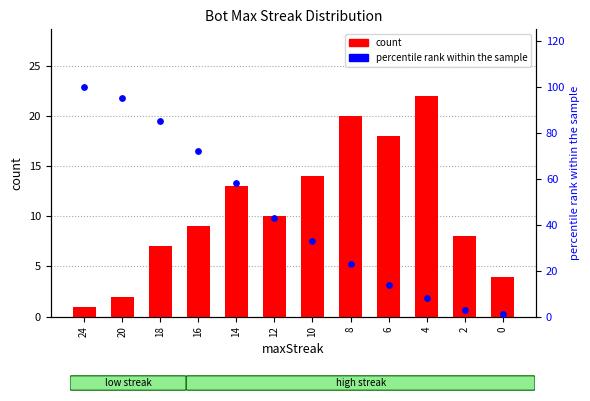

What is the total value across all series at 16?

81